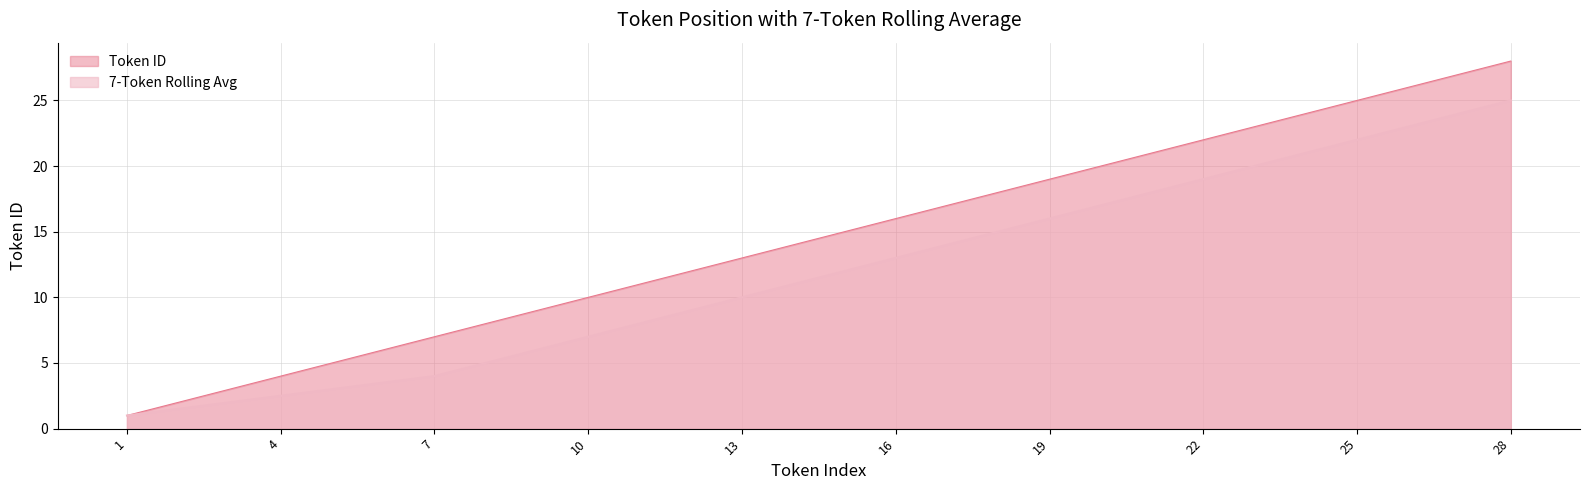

At which category is the sum across all series the highest?

28